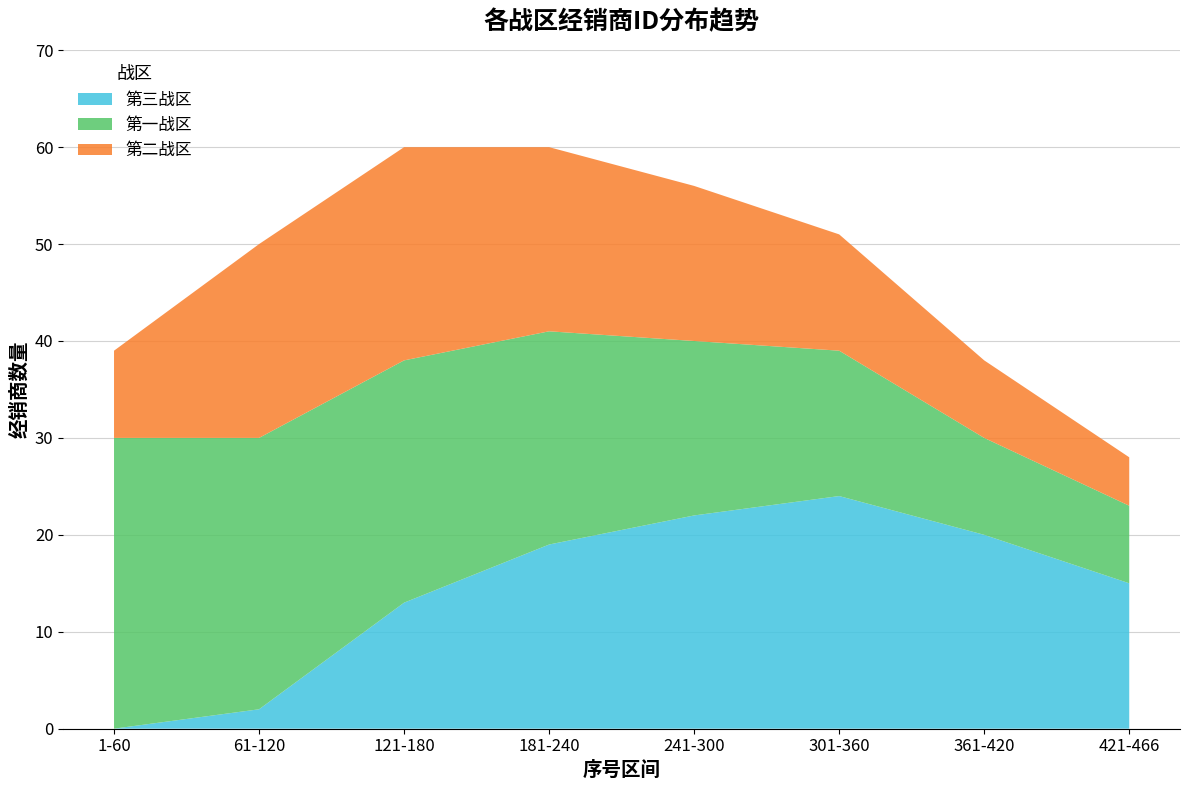

What is the maximum value for 第三战区?

24